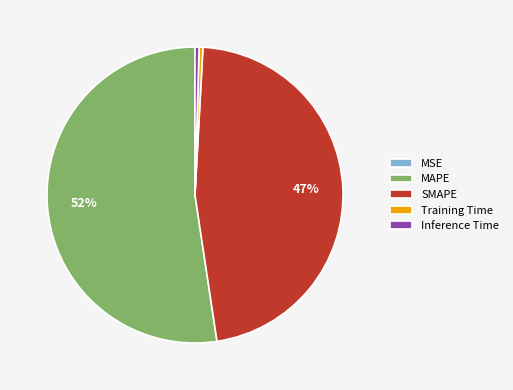

Is it true that SMAPE is 47% of the pie?

True